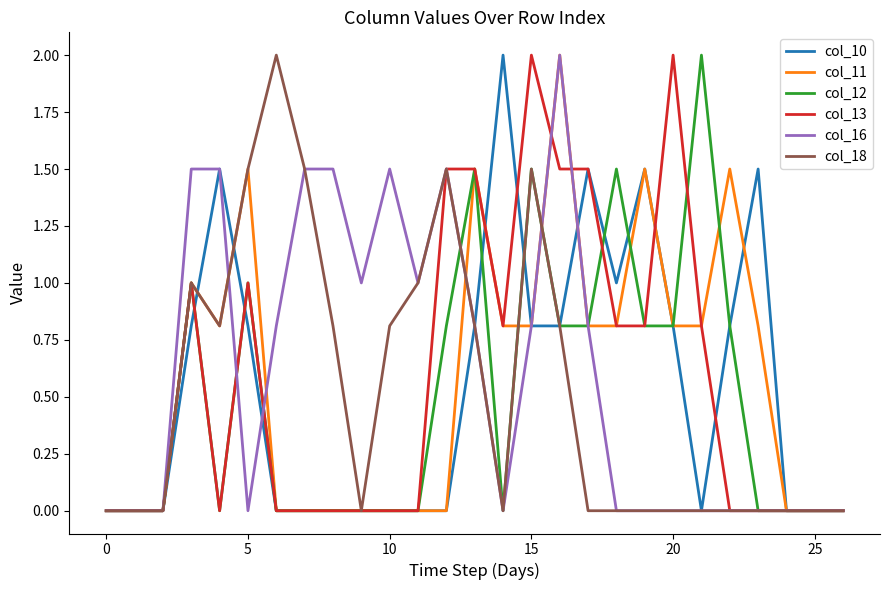

Count the number of data series in this chart.

6